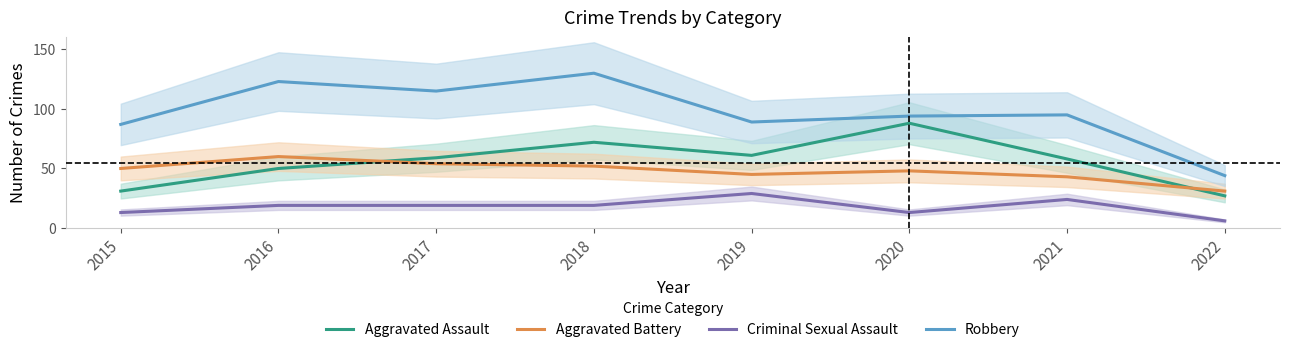

Reading right to left, list all the values displayed in this chart.

Aggravated Assault: 2022=27	2021=58	2020=88	2019=61	2018=72	2017=59	2016=50	2015=31
Aggravated Battery: 2022=31	2021=43	2020=48	2019=45	2018=52	2017=54	2016=60	2015=50
Criminal Sexual Assault: 2022=6	2021=24	2020=13	2019=29	2018=19	2017=19	2016=19	2015=13
Robbery: 2022=44	2021=95	2020=94	2019=89	2018=130	2017=115	2016=123	2015=87